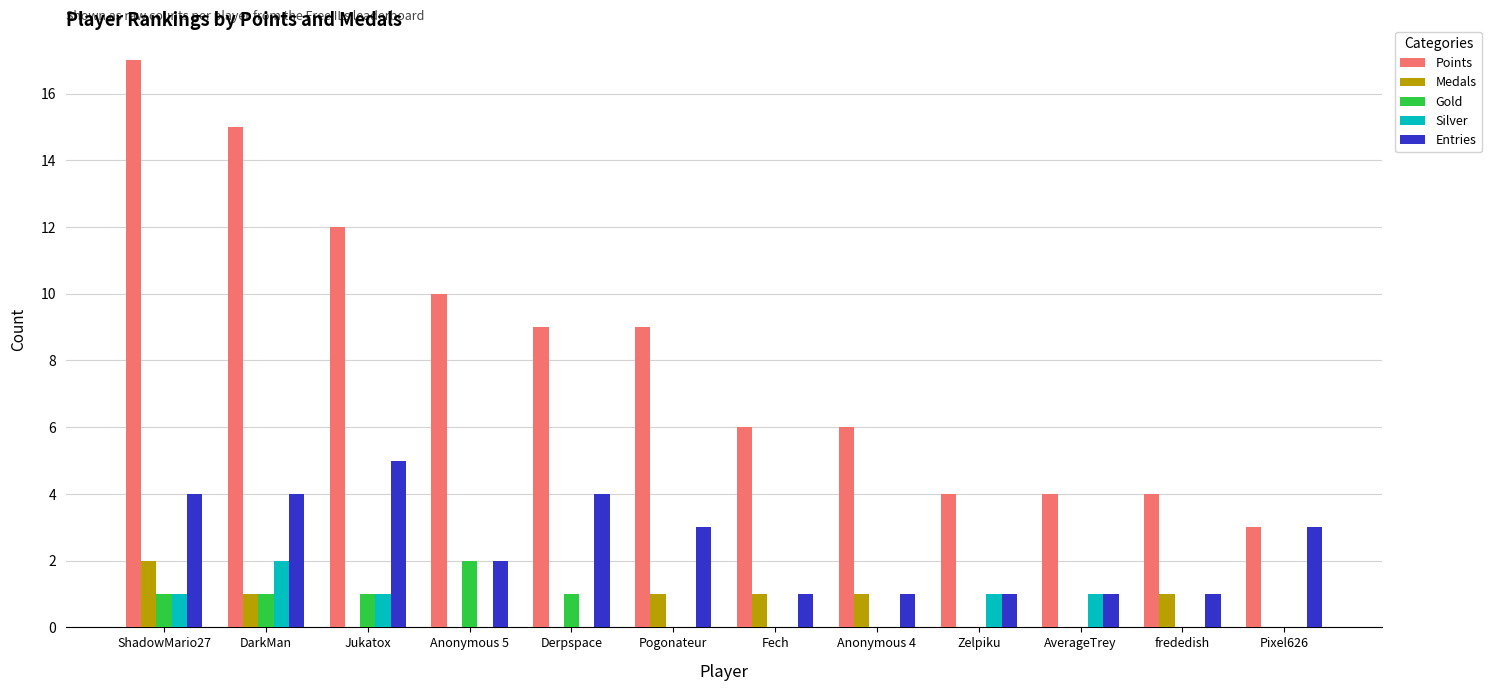

At which category is the sum across all series the highest?

ShadowMario27